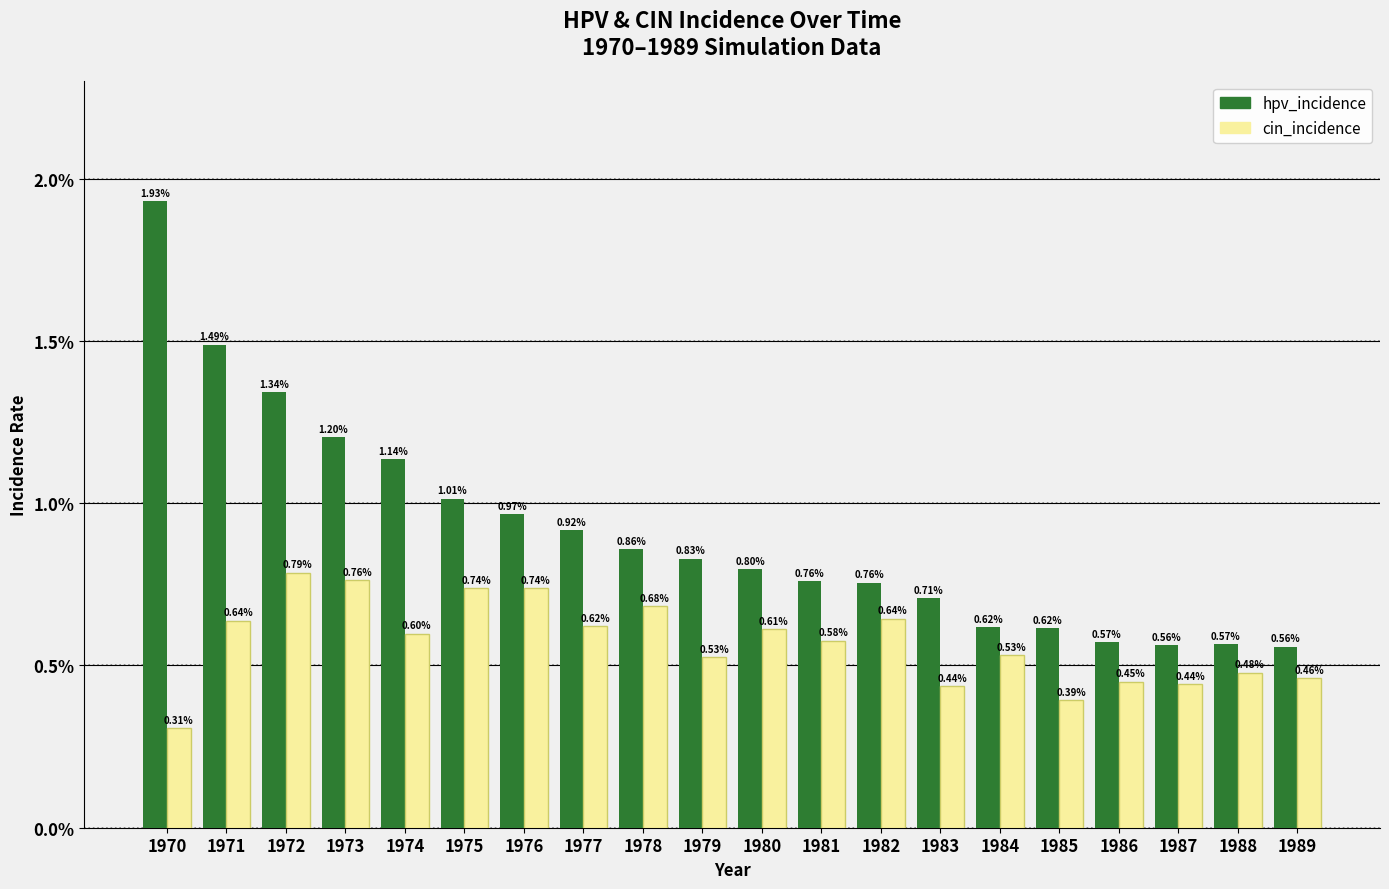

At how many categories does at least one series exceed 1?

6